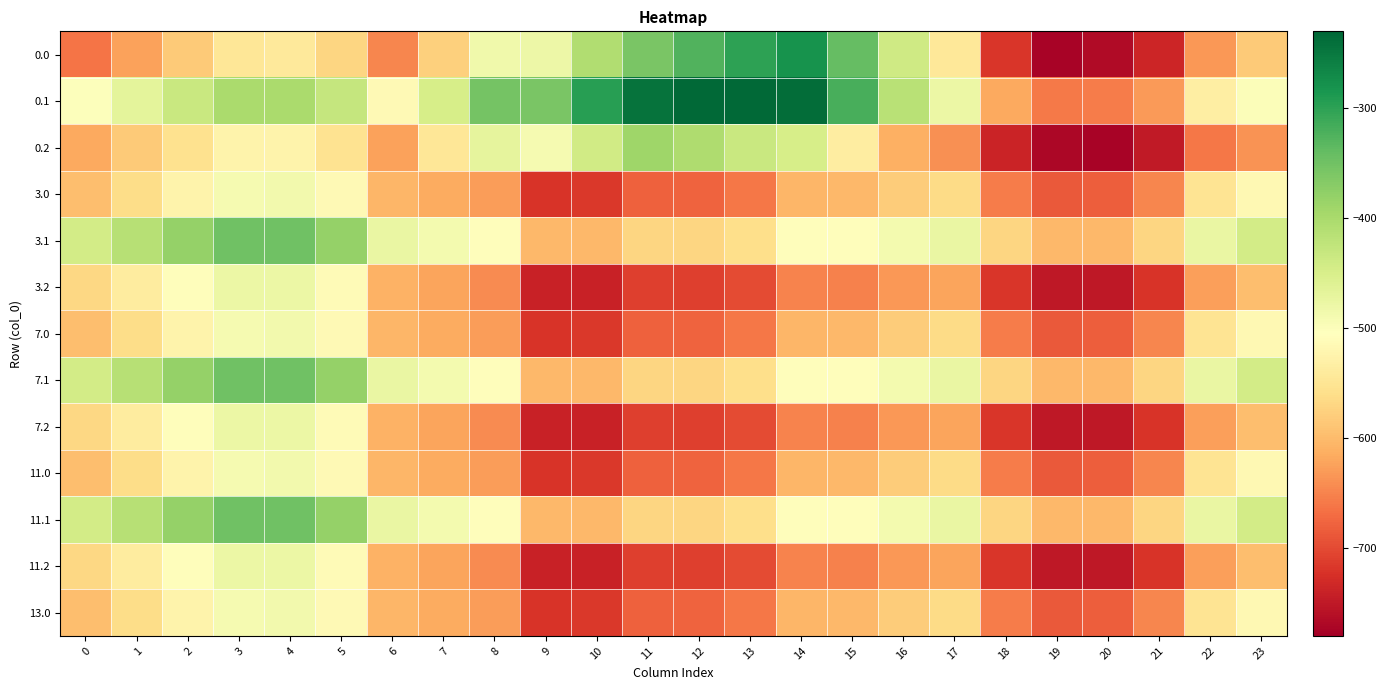

Reading left to right, what are all the values shown in this chart?

0.0: 0=-663.1	1=-625.0	2=-583.0	3=-546.9	4=-542.8	5=-571.5	6=-648.2	7=-577.7	8=-483.8	9=-479.9	10=-406.7	11=-357.1	12=-325.4	13=-300.5	14=-281.1	15=-340.6	16=-439.4	17=-544.4	18=-719.5	19=-774.7	20=-767.0	21=-735.9	22=-633.3	23=-584.5
0.1: 0=-502.5	1=-467.6	2=-433.5	3=-401.1	4=-400.2	5=-429.7	6=-514.9	7=-447.5	8=-353.9	9=-356.9	10=-294.7	11=-244.3	12=-233.8	13=-233.6	14=-236.7	15=-318.3	16=-415.1	17=-478.4	18=-616.8	19=-658.6	20=-657.2	21=-629.7	22=-534.2	23=-498.9
0.2: 0=-617.5	1=-584.5	2=-556.4	3=-525.2	4=-524.9	5=-553.3	6=-624.1	7=-546.5	8=-470.0	9=-490.4	10=-442.4	11=-391.1	12=-405.5	13=-434.1	14=-447.2	15=-535.7	16=-611.4	17=-640.0	18=-738.8	19=-771.3	20=-775.4	21=-749.6	22=-659.9	23=-636.9
3.0: 0=-596.3	1=-561.3	2=-526.4	3=-490.9	4=-487.0	5=-515.0	6=-605.8	7=-614.7	8=-629.3	9=-720.7	10=-716.3	11=-680.7	12=-676.9	13=-660.4	14=-605.8	15=-602.6	16=-580.4	17=-564.5	18=-656.6	19=-685.8	20=-682.6	21=-648.3	22=-550.5	23=-516.9
3.1: 0=-444.5	1=-412.8	2=-381.0	3=-349.2	4=-349.2	5=-381.0	6=-476.2	7=-488.9	8=-508.0	9=-603.2	10=-603.2	11=-571.5	12=-571.5	13=-558.8	14=-508.0	15=-508.0	16=-488.9	17=-476.2	18=-571.5	19=-603.2	20=-603.2	21=-571.5	22=-476.2	23=-444.5
3.2: 0=-568.3	1=-538.5	2=-508.0	3=-477.5	4=-478.8	5=-512.4	6=-609.0	7=-622.9	8=-643.3	9=-739.8	10=-741.0	11=-709.9	12=-711.2	13=-699.8	14=-650.2	15=-651.5	16=-633.7	17=-621.7	18=-718.2	19=-750.6	20=-751.8	21=-720.7	22=-626.7	23=-595.6
7.0: 0=-596.3	1=-561.3	2=-526.4	3=-490.9	4=-487.0	5=-515.0	6=-605.8	7=-614.7	8=-629.3	9=-720.7	10=-716.3	11=-680.7	12=-676.9	13=-660.4	14=-605.8	15=-602.6	16=-580.4	17=-564.5	18=-656.6	19=-685.8	20=-682.6	21=-648.3	22=-550.5	23=-516.9
7.1: 0=-444.5	1=-412.8	2=-381.0	3=-349.2	4=-349.2	5=-381.0	6=-476.2	7=-488.9	8=-508.0	9=-603.2	10=-603.2	11=-571.5	12=-571.5	13=-558.8	14=-508.0	15=-508.0	16=-488.9	17=-476.2	18=-571.5	19=-603.2	20=-603.2	21=-571.5	22=-476.2	23=-444.5
7.2: 0=-568.3	1=-538.5	2=-508.0	3=-477.5	4=-478.8	5=-512.4	6=-609.0	7=-622.9	8=-643.3	9=-739.8	10=-741.0	11=-709.9	12=-711.2	13=-699.8	14=-650.2	15=-651.5	16=-633.7	17=-621.7	18=-718.2	19=-750.6	20=-751.8	21=-720.7	22=-626.7	23=-595.6
11.0: 0=-596.3	1=-561.3	2=-526.4	3=-490.9	4=-487.0	5=-515.0	6=-605.8	7=-614.7	8=-629.3	9=-720.7	10=-716.3	11=-680.7	12=-676.9	13=-660.4	14=-605.8	15=-602.6	16=-580.4	17=-564.5	18=-656.6	19=-685.8	20=-682.6	21=-648.3	22=-550.5	23=-516.9
11.1: 0=-444.5	1=-412.8	2=-381.0	3=-349.2	4=-349.2	5=-381.0	6=-476.2	7=-488.9	8=-508.0	9=-603.2	10=-603.2	11=-571.5	12=-571.5	13=-558.8	14=-508.0	15=-508.0	16=-488.9	17=-476.2	18=-571.5	19=-603.2	20=-603.2	21=-571.5	22=-476.2	23=-444.5
11.2: 0=-568.3	1=-538.5	2=-508.0	3=-477.5	4=-478.8	5=-512.4	6=-609.0	7=-622.9	8=-643.3	9=-739.8	10=-741.0	11=-709.9	12=-711.2	13=-699.8	14=-650.2	15=-651.5	16=-633.7	17=-621.7	18=-718.2	19=-750.6	20=-751.8	21=-720.7	22=-626.7	23=-595.6
13.0: 0=-596.3	1=-561.3	2=-526.4	3=-490.9	4=-487.0	5=-515.0	6=-605.8	7=-614.7	8=-629.3	9=-720.7	10=-716.3	11=-680.7	12=-676.9	13=-660.4	14=-605.8	15=-602.6	16=-580.4	17=-564.5	18=-656.6	19=-685.8	20=-682.6	21=-648.3	22=-550.5	23=-516.9